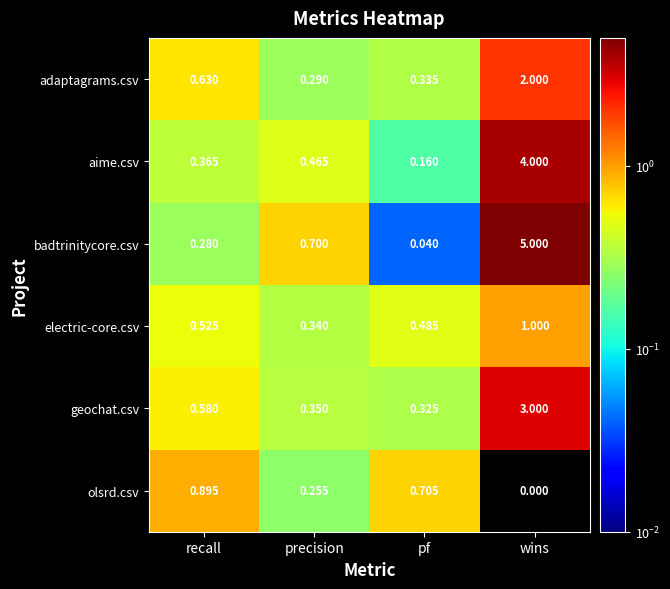

Rank the series at wins from highest to lowest value.

badtrinitycore.csv, aime.csv, geochat.csv, adaptagrams.csv, electric-core.csv, olsrd.csv